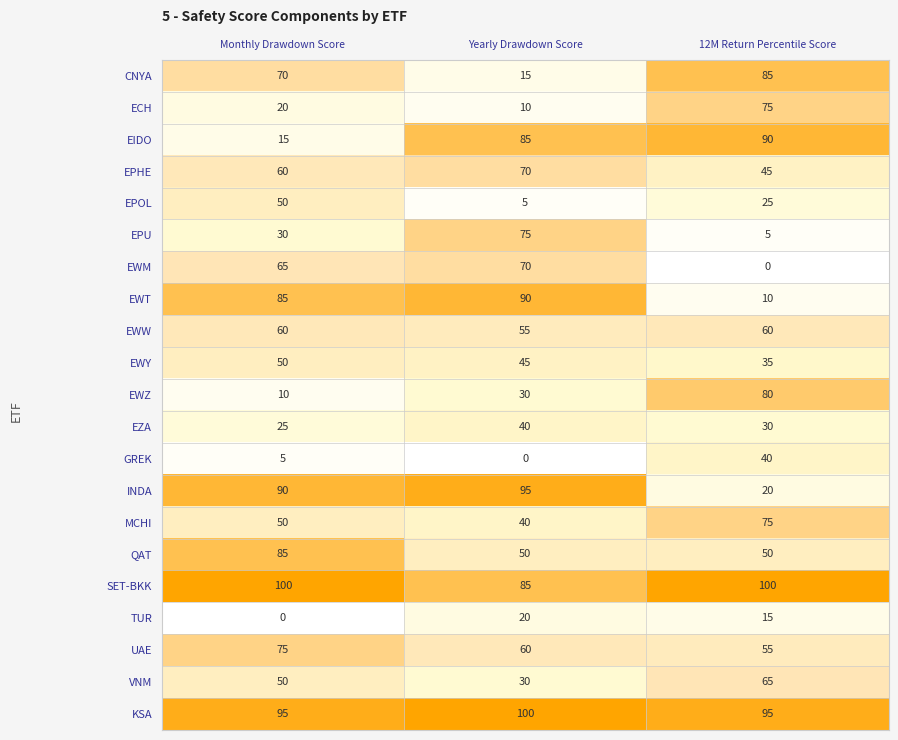

What is the difference between the highest and lowest values at Yearly Drawdown Score?

100